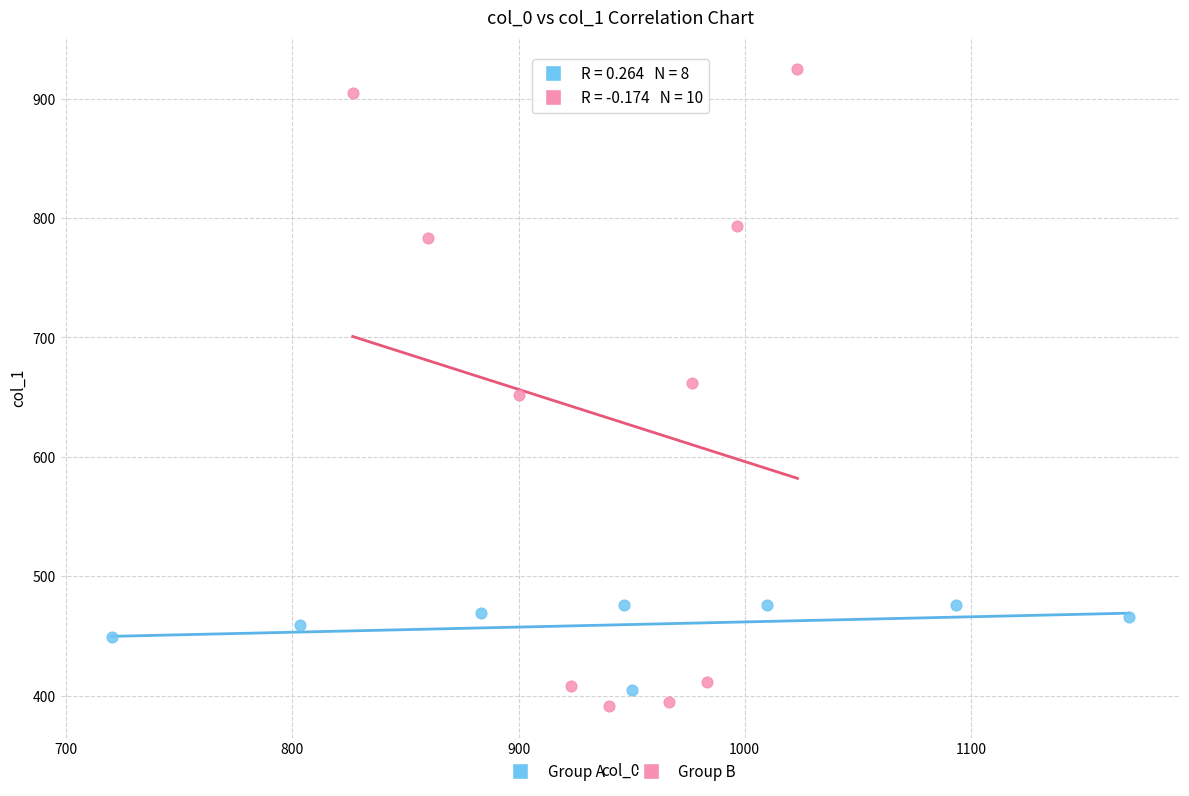

Which series reaches the maximum Y coordinate?

Group B